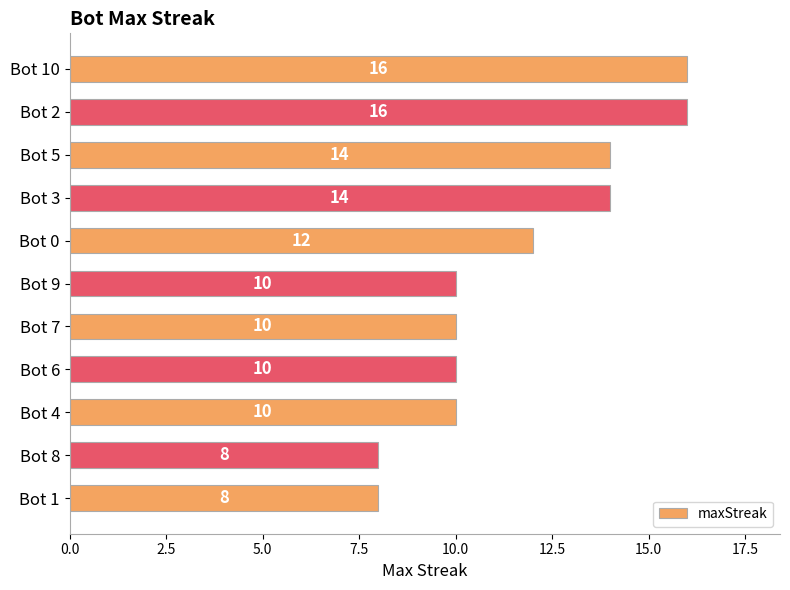

The chart shows a value of 10 at Bot 6. True or false?

True